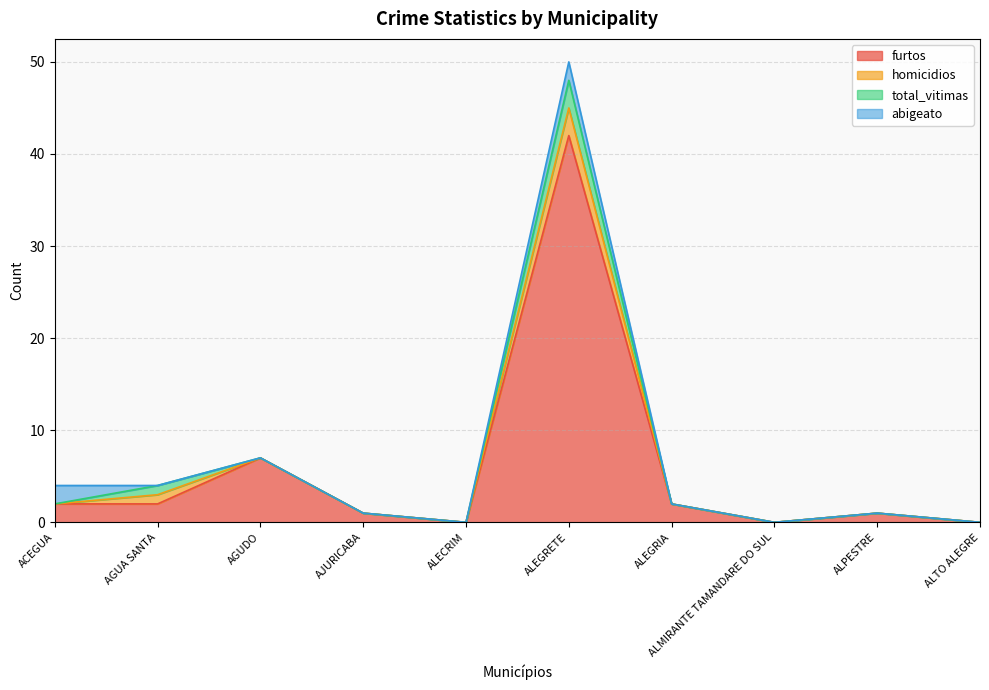

True or false: homicidios and furtos intersect in this chart.

False